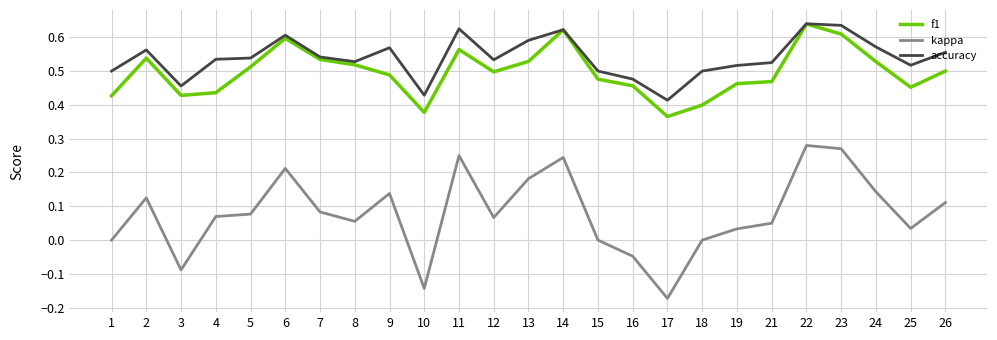

Which series changed the most between 4 and 6?

f1